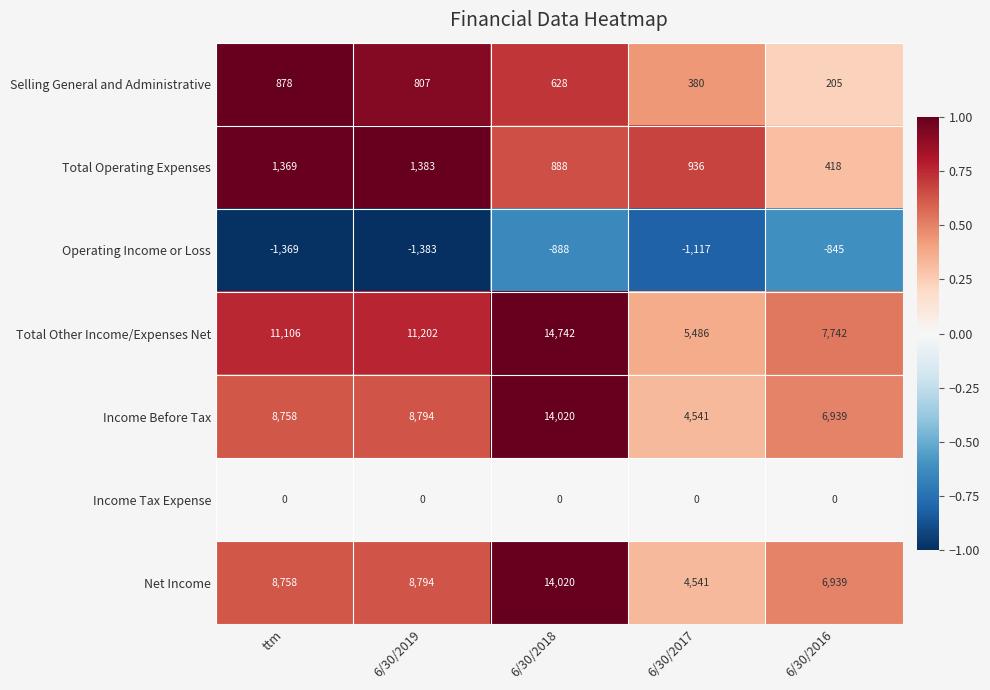

List the labels in order of Net Income value, largest first.

6/30/2018, 6/30/2019, ttm, 6/30/2016, 6/30/2017